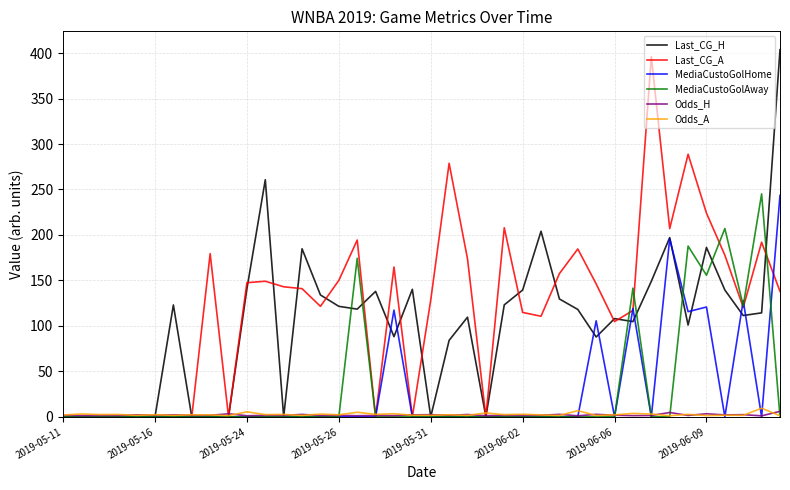

Which series has the largest total across all categories?

Last_CG_A